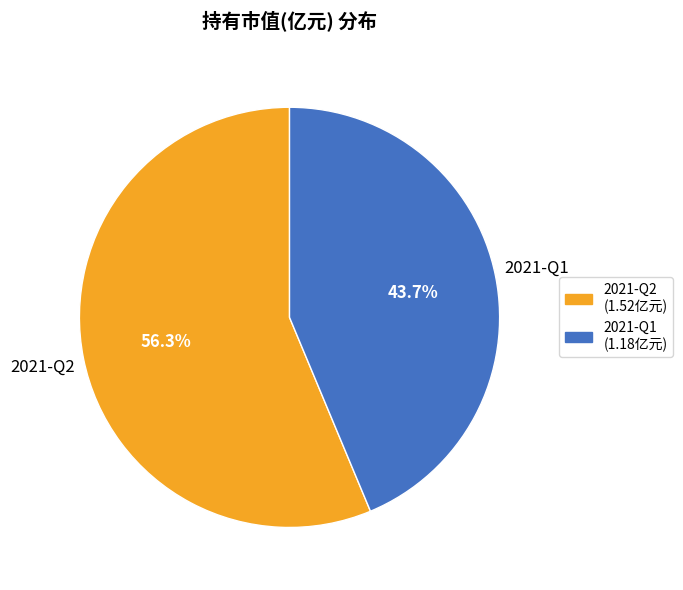

To the nearest percent, what is the difference between the 2021-Q2 and 2021-Q1 slice percentages?

13%